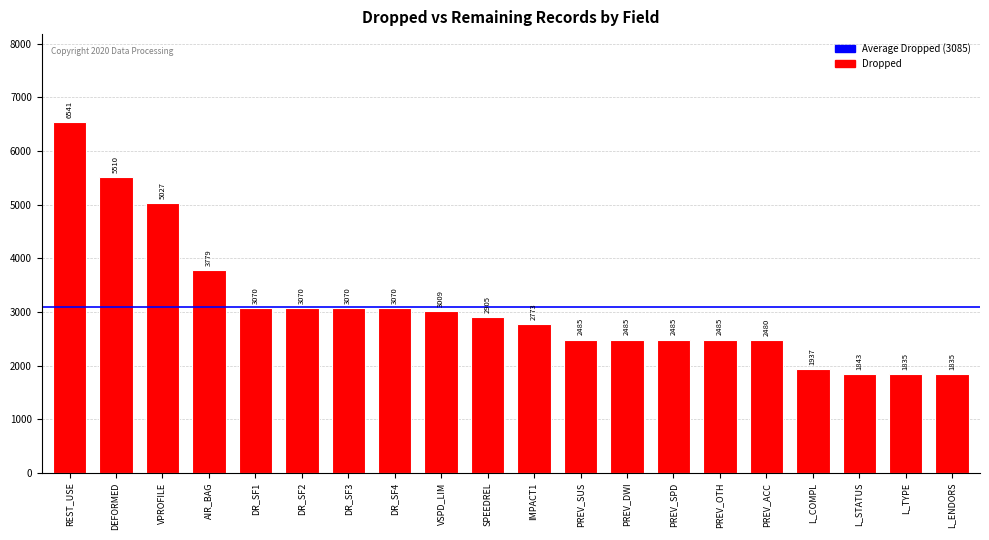

True or false: the data shows 2485 at PREV_SUS.

True